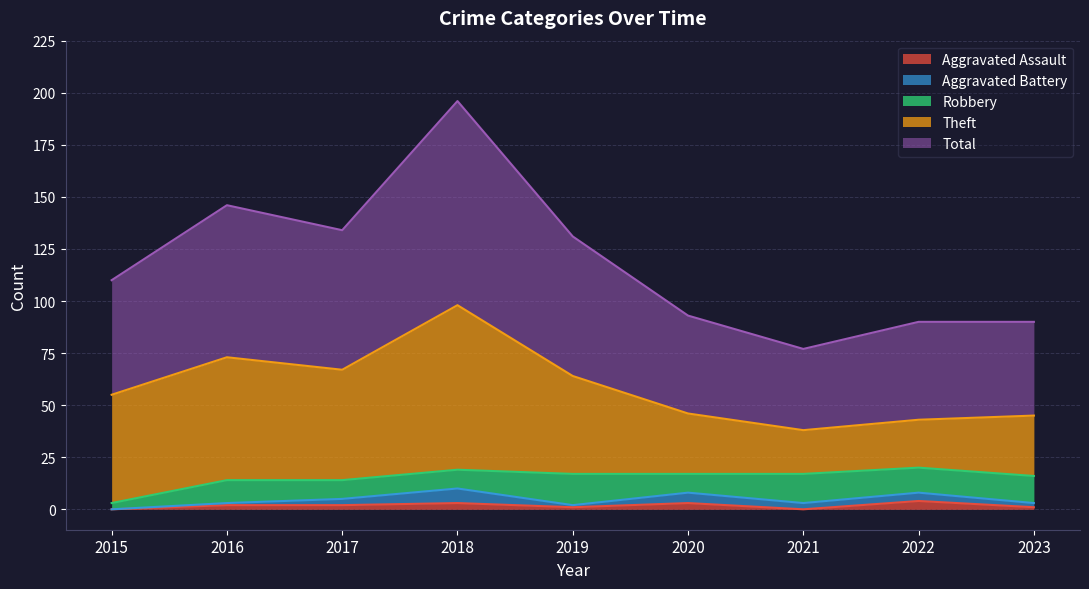

What is the sum of all Aggravated Assault values?

16